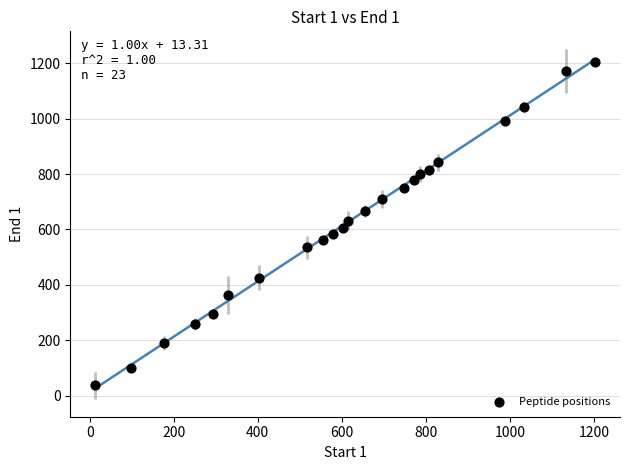

What is the range of Y values (max minus min)?

1169